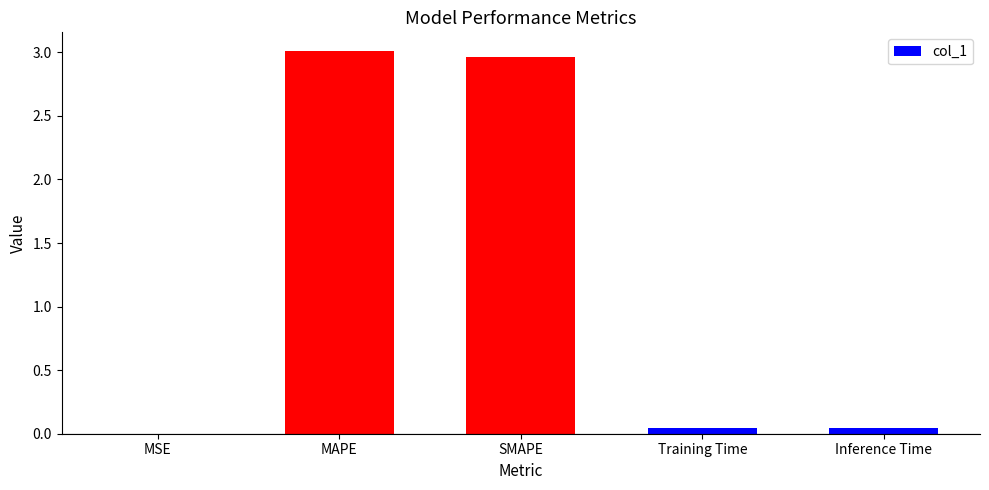

The chart shows a value of 0.0 at Inference Time. True or false?

True